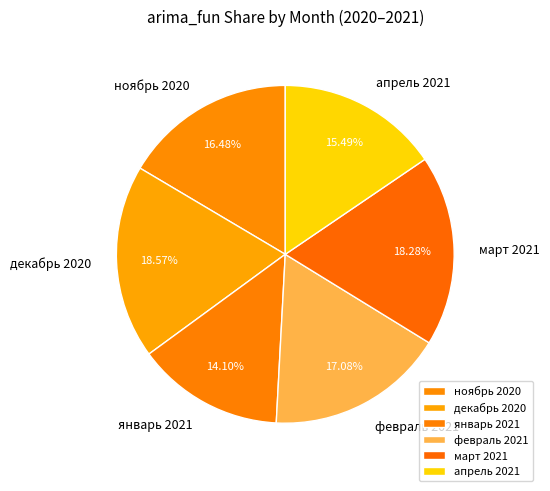

Combined, do январь 2021 and март 2021 account for over 50%?

No